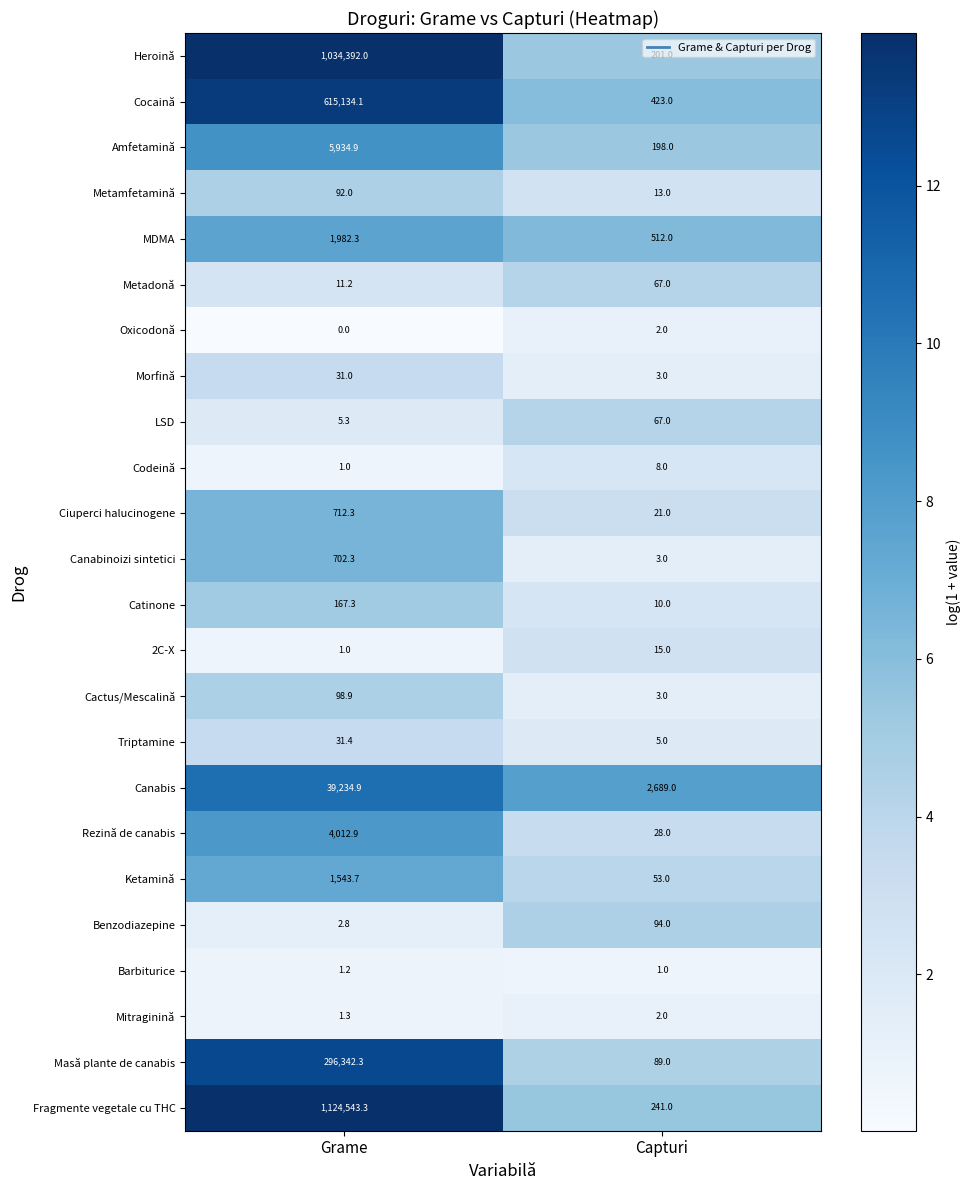

What is the sum of all Catinone values?

177.3